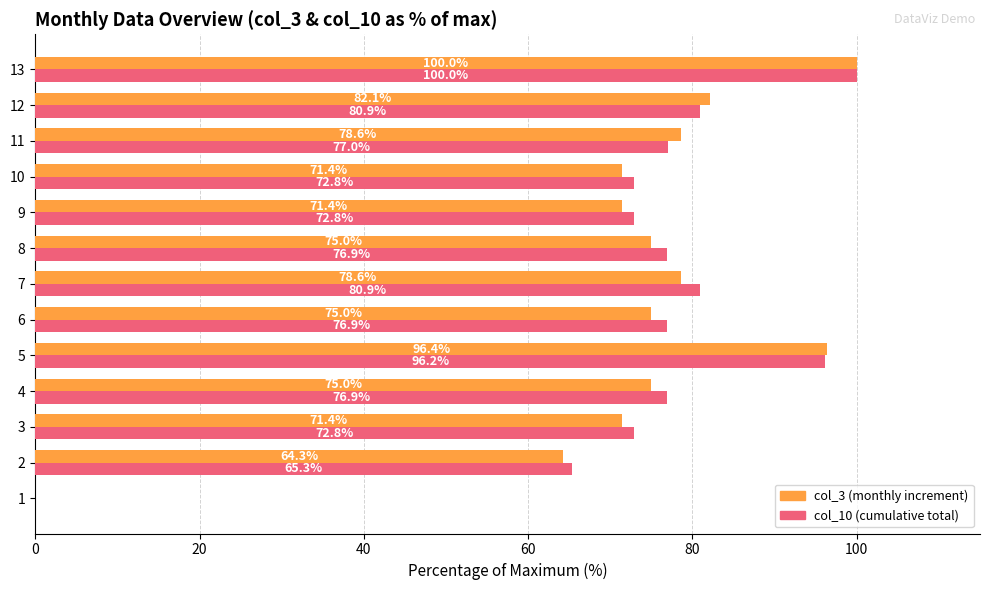

Between 7 and 10, which series saw the biggest shift?

col_10 (cumulative total)